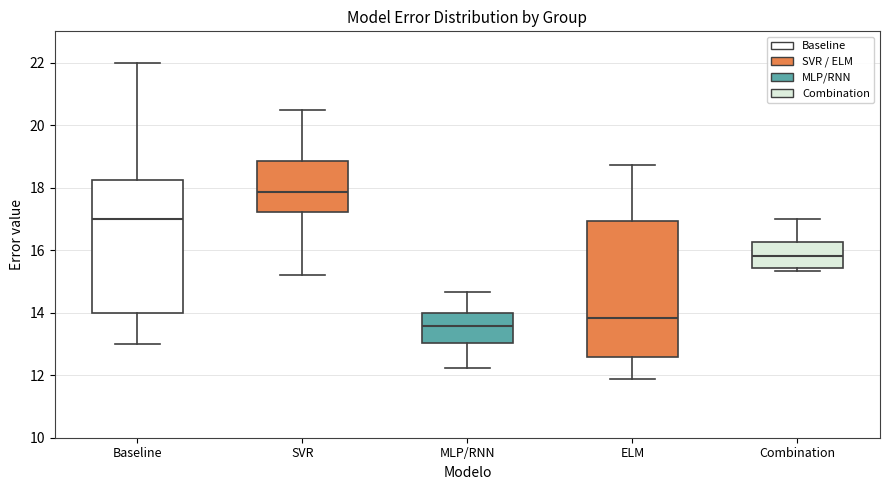

Where does the upper whisker of the box for MLP/RNN end on the y-axis? The values are not printed on the chart, so give them approximately, as read against the axis.

14.6